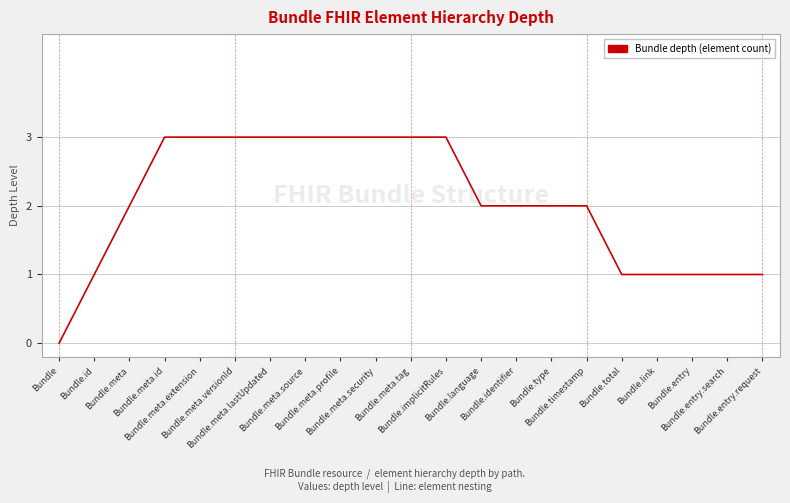

How many series are shown in this chart?

1